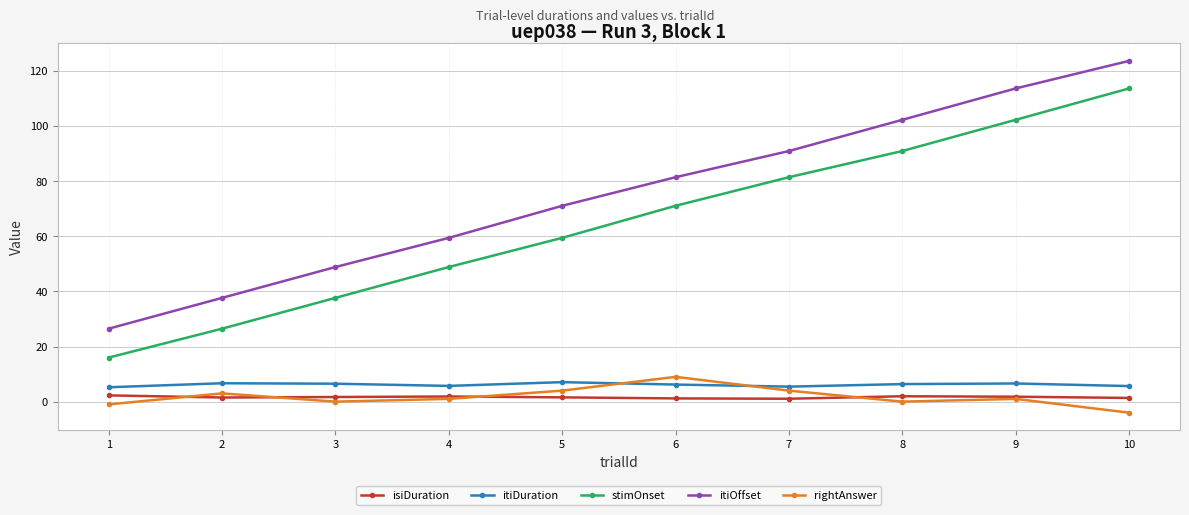

True or false: stimOnset has more than 2 points higher than both neighbors.

False